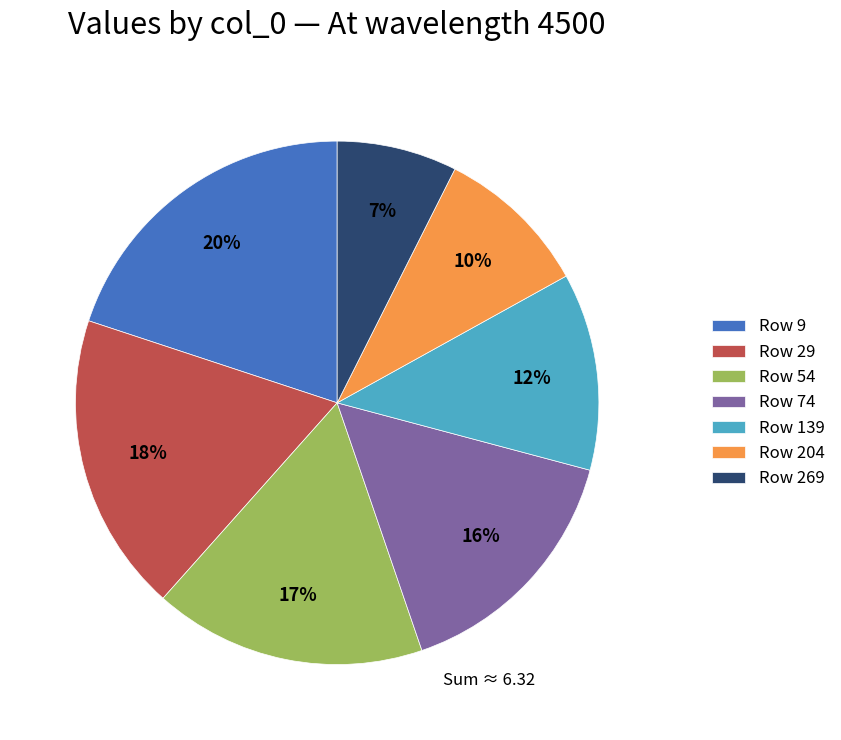

The Row 29 slice represents 18% of the pie. True or false?

True